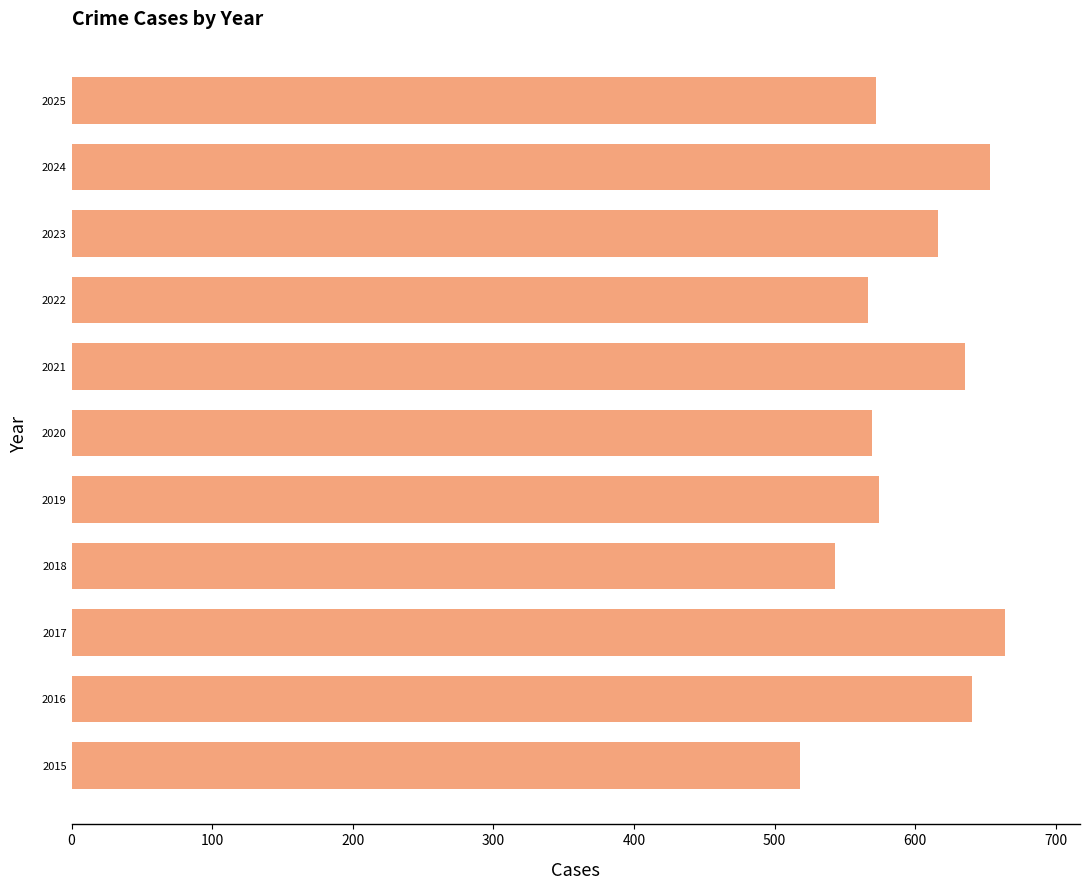

Between 2021 and 2023, which is larger?

2021